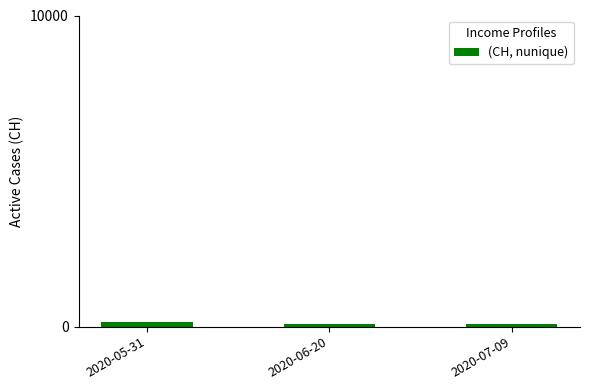

What is the label of the 1st bar from the right?

2020-07-09